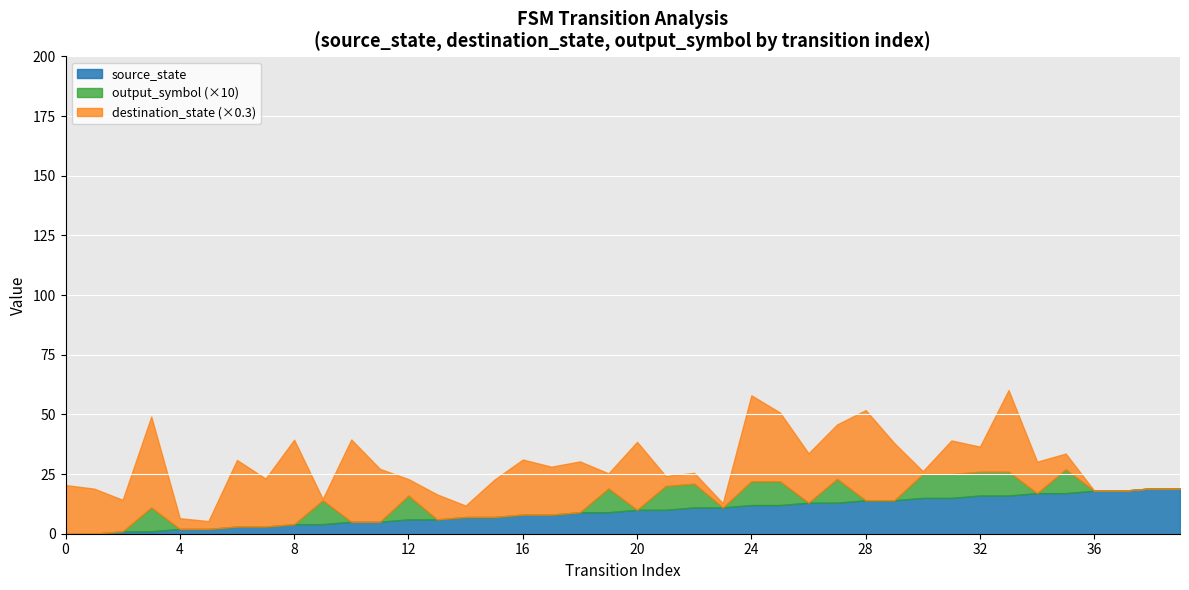

True or false: output_symbol has a value of 1 at 30.

True